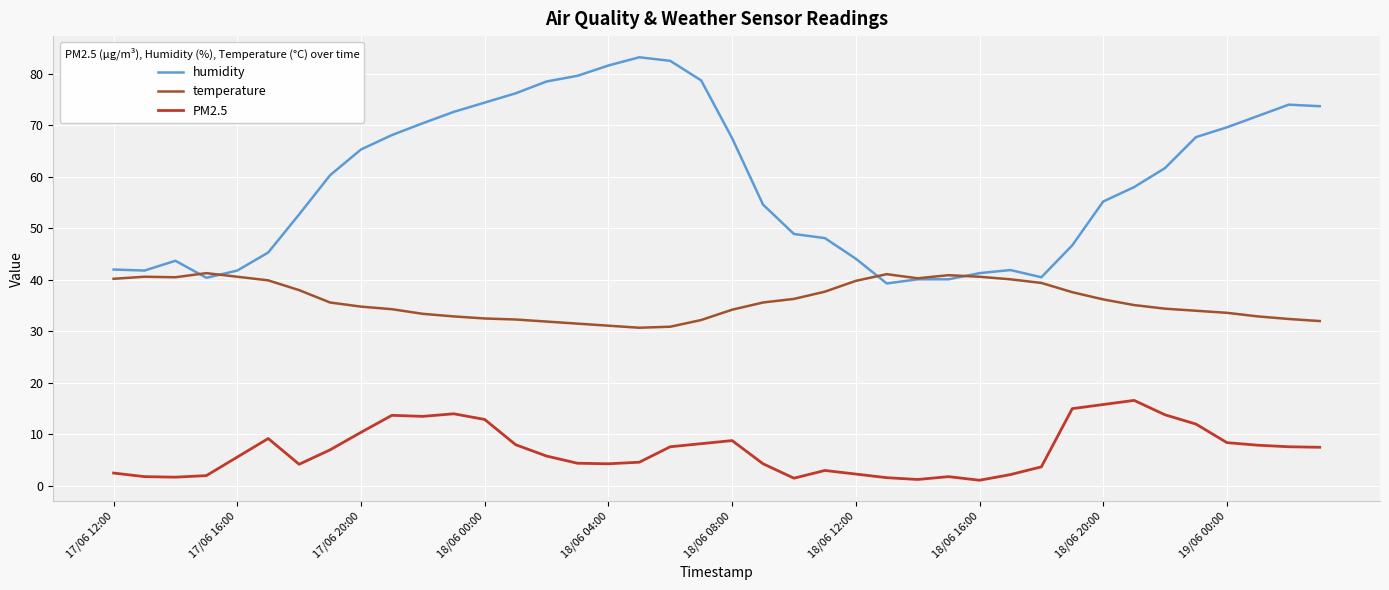

Is this an area chart (filled region under the line)?

No